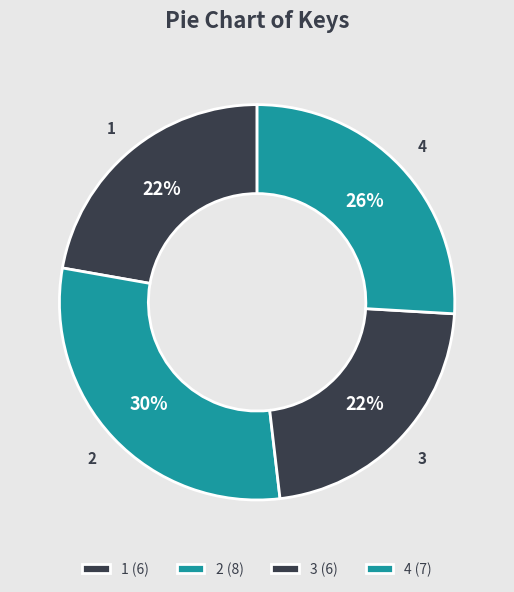

How many slices are in this pie chart?

4